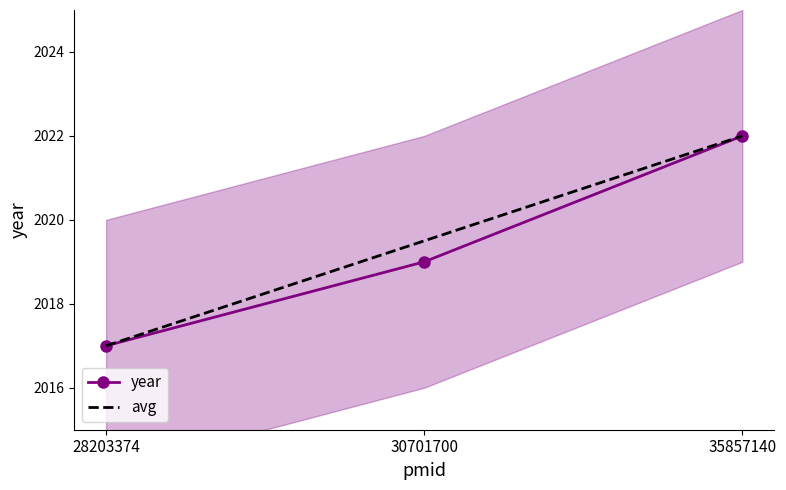

What is the lowest value of the year series?

2017.0